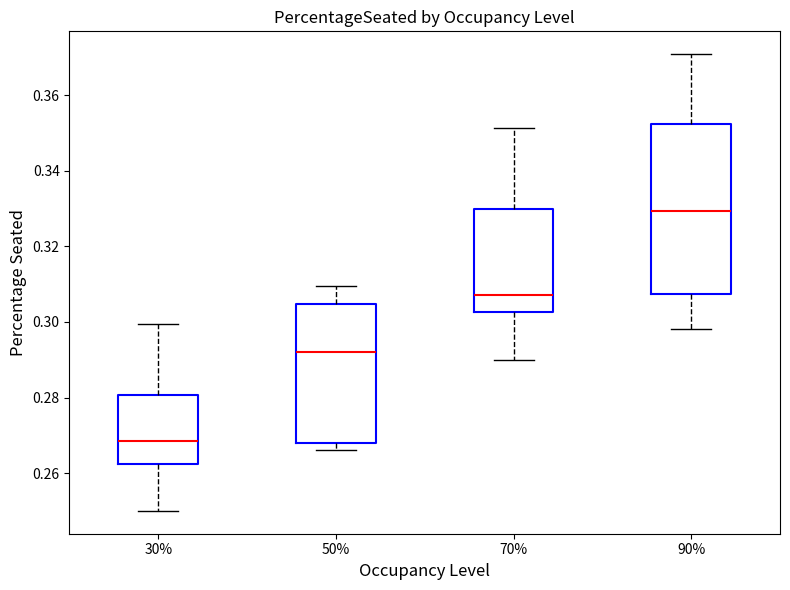

Which box is the tallest, from its lower edge to its upper edge?

90%